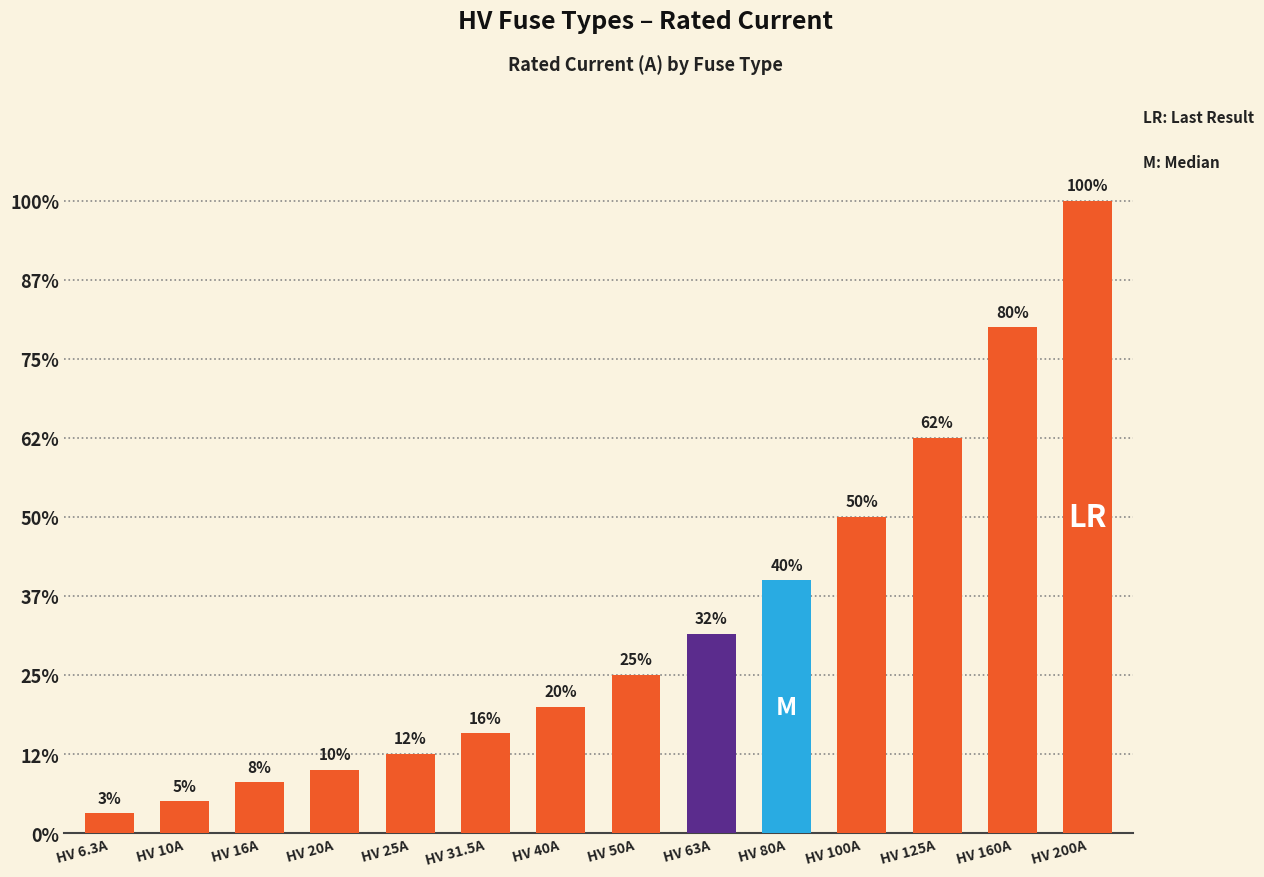

At which label is the value closest to 103?

HV 100A